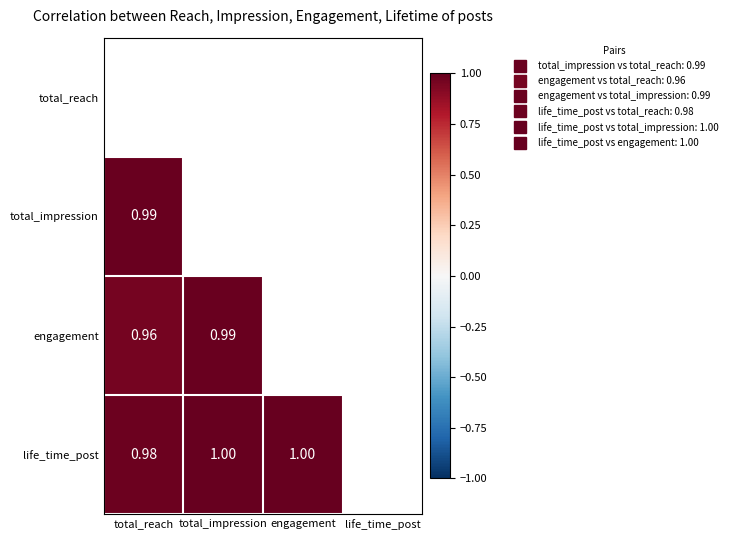

What is the greatest value displayed?

1.0